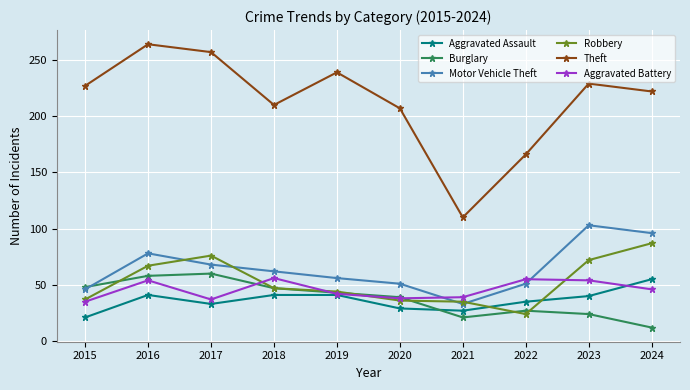

Does the chart display data point markers on the line(s)?

Yes